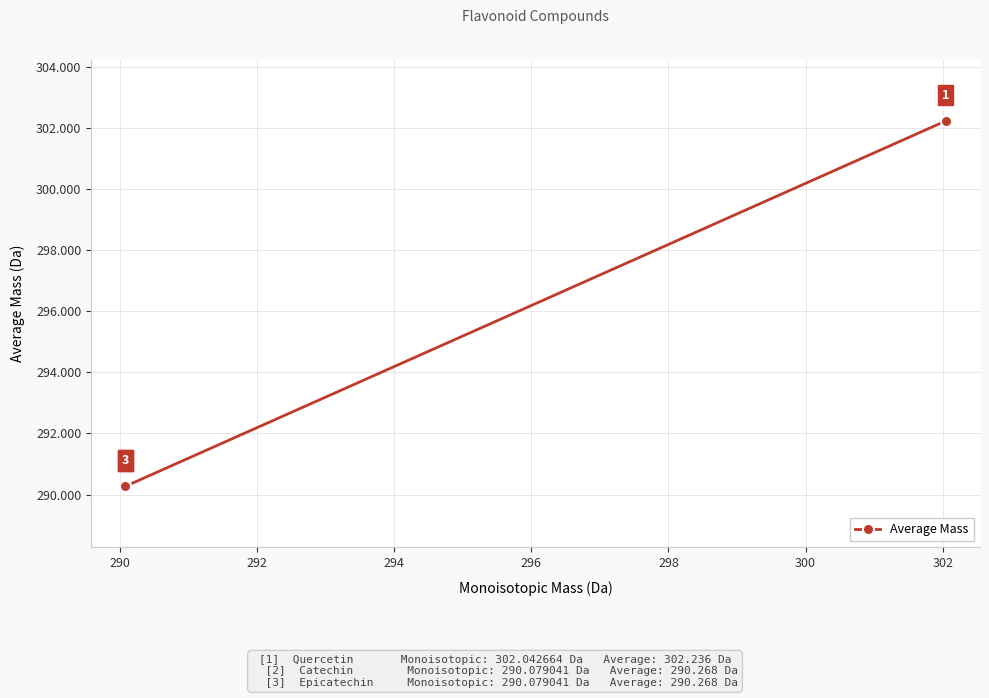

Count the number of categories in the chart.

3